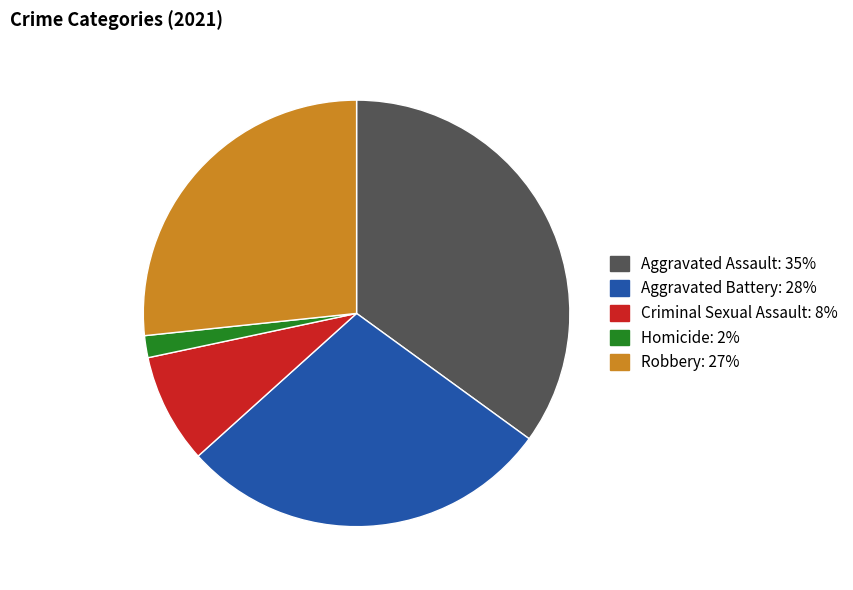

How many slices are in this pie chart?

5